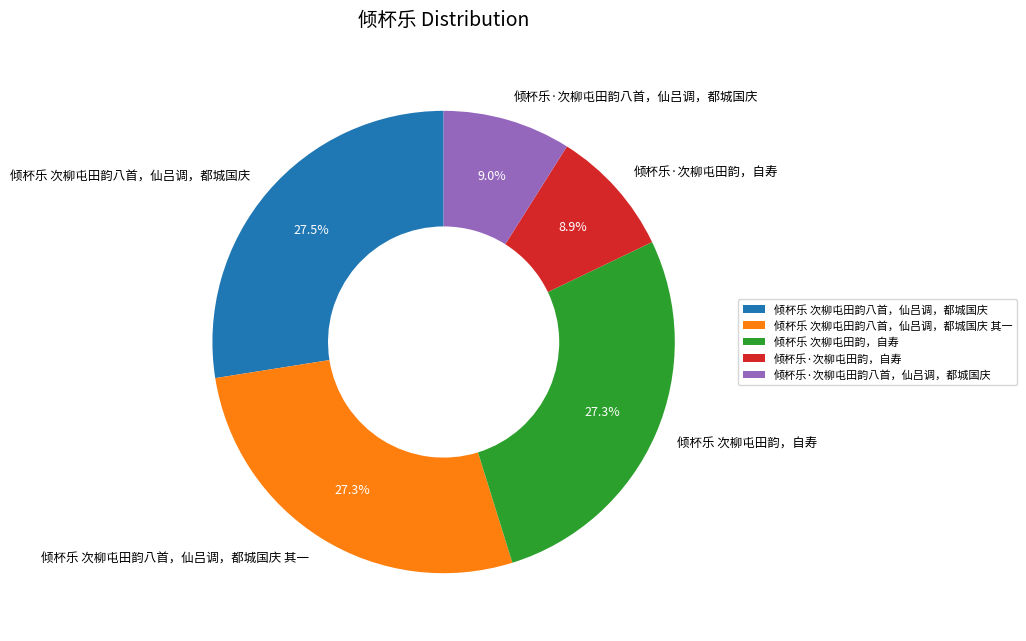

To the nearest percent, what is the difference between the 倾杯乐 次柳屯田韵八首，仙吕调，都城国庆 其一 and 倾杯乐·次柳屯田韵，自寿 slice percentages?

18%